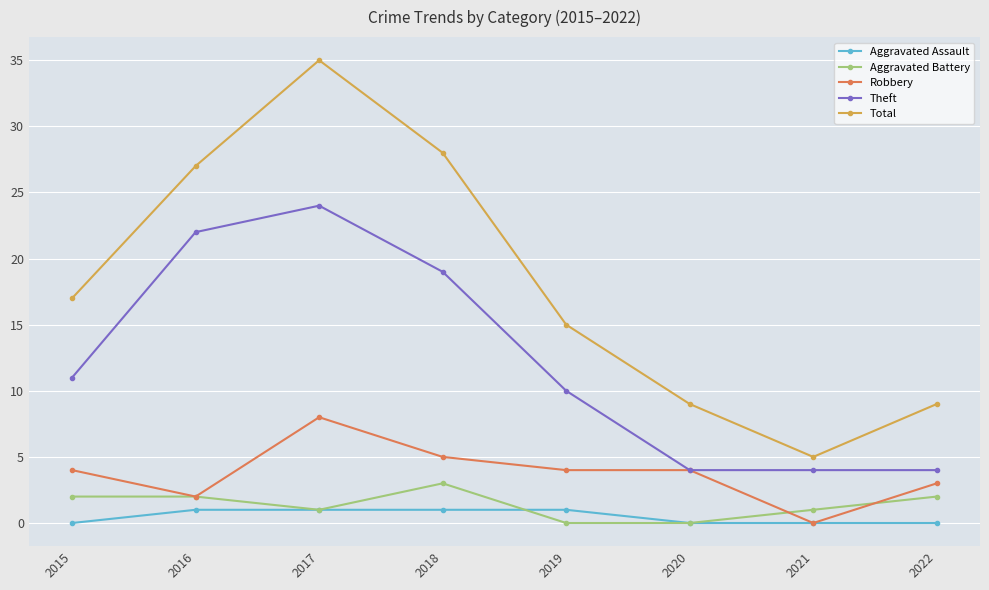

What value does the Aggravated Battery series have at 2018?

3